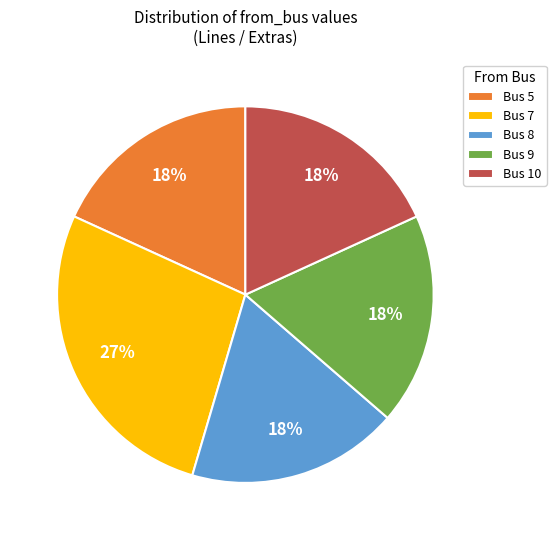

To the nearest percent, what is the average slice percentage?

20%